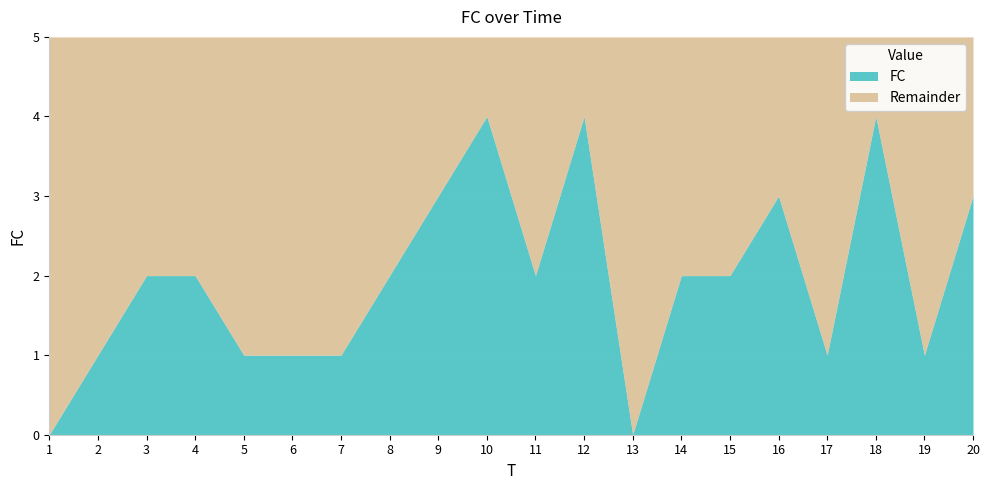

The value at 4 is 3. True or false?

False